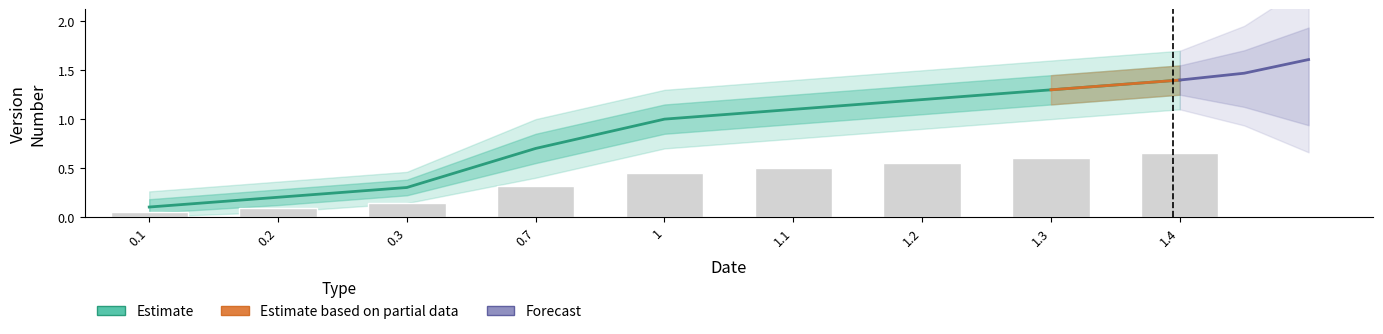

Reading left to right, extract all data points from this chart.

Estimate: 0.1	0.2	0.3	0.7	1.0	1.1	1.2	1.3	1.4
Estimate_upper1: 0.2	0.3	0.4	0.8	1.1	1.2	1.4	1.4	1.6
Estimate_upper2: 0.3	0.4	0.5	1.0	1.3	1.4	1.5	1.6	1.7
Estimate_lower1: 0.0	0.1	0.2	0.6	0.8	0.9	1.1	1.1	1.2
Estimate_lower2: 0.0	0.1	0.1	0.4	0.7	0.8	0.9	1.0	1.1